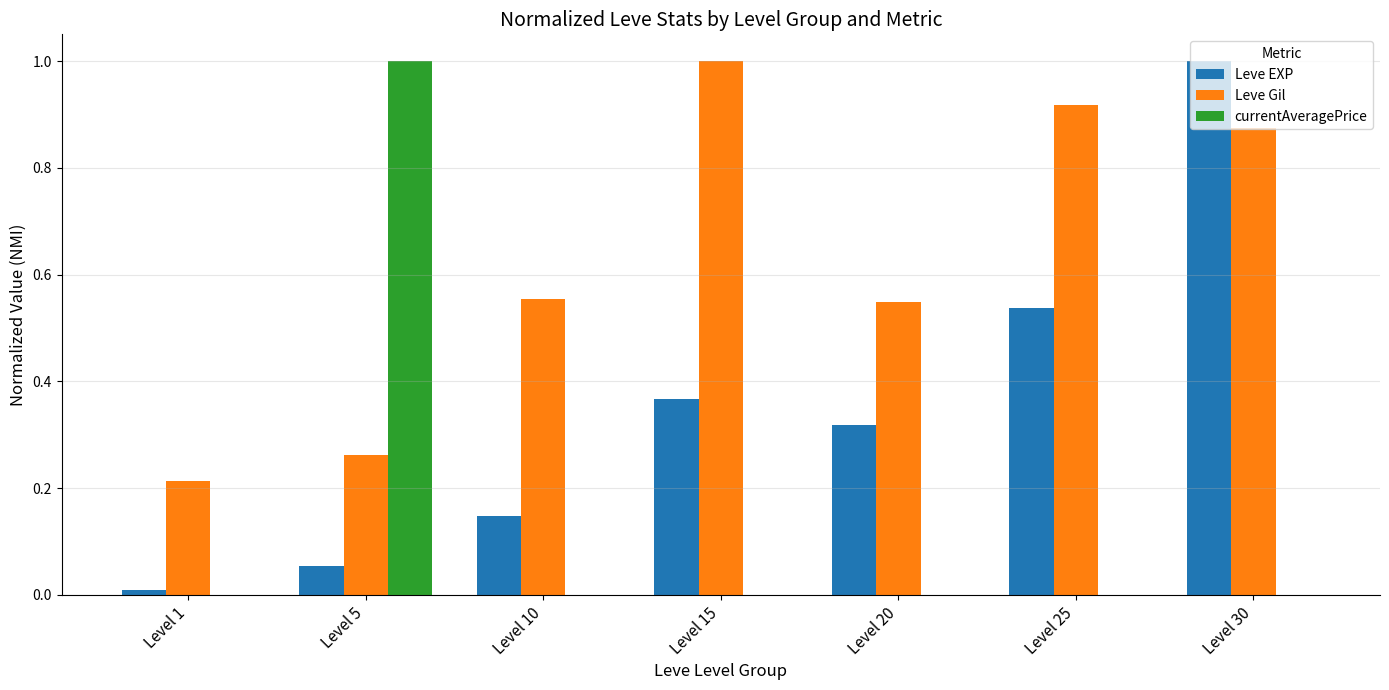

The value of Leve Gil at Level 1 is 0.3. True or false?

False